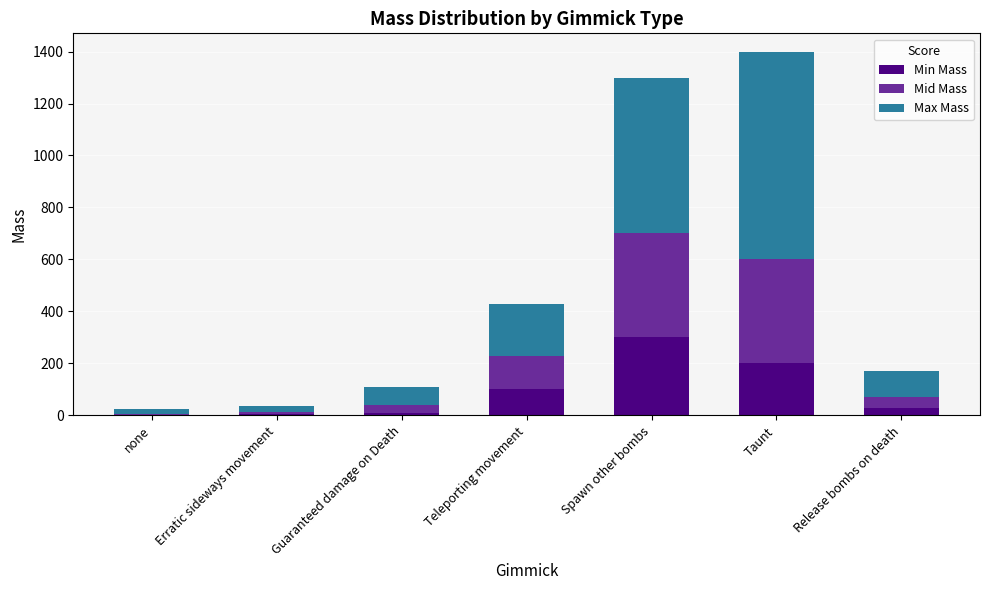

True or false: Min Mass has a value of 30 at Release bombs on death.

True